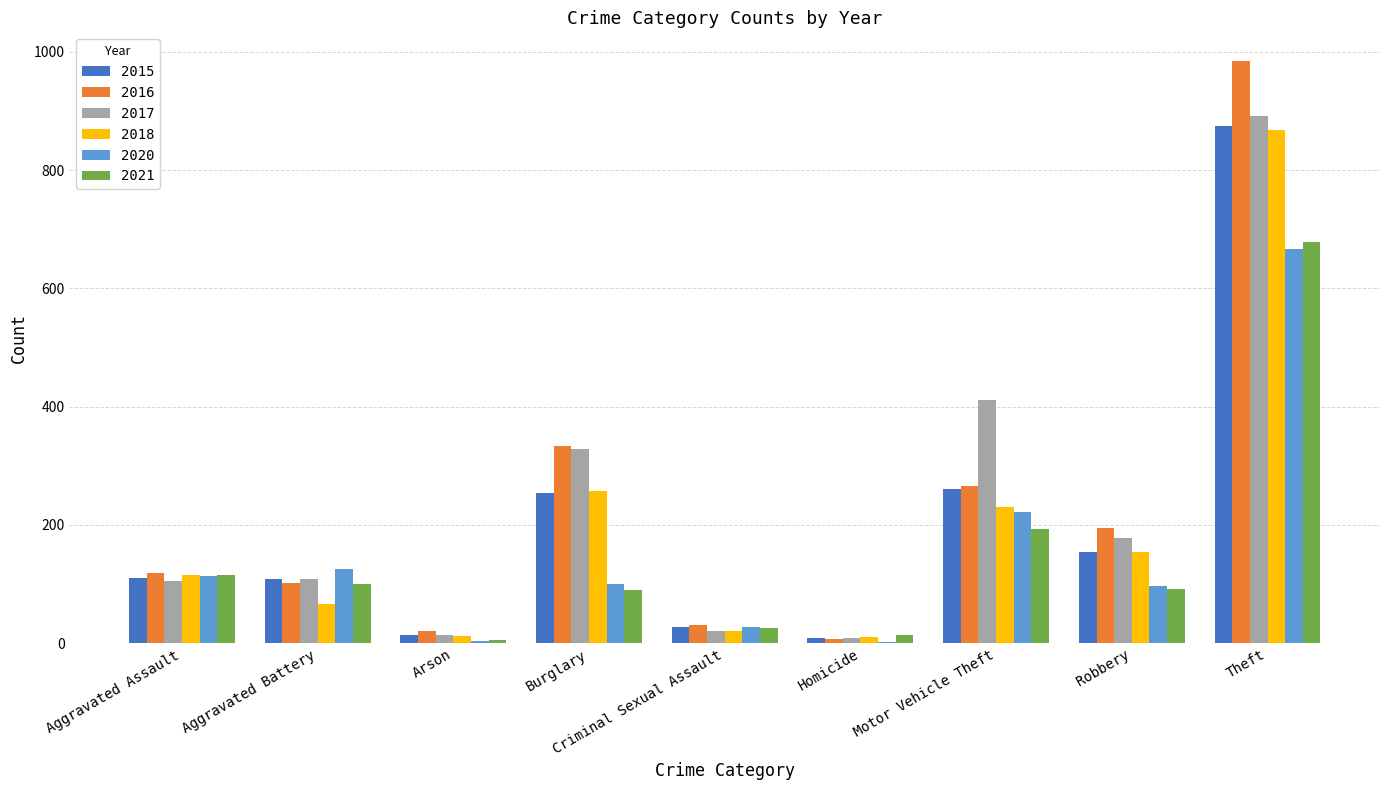

How many groups of bars are there?

9